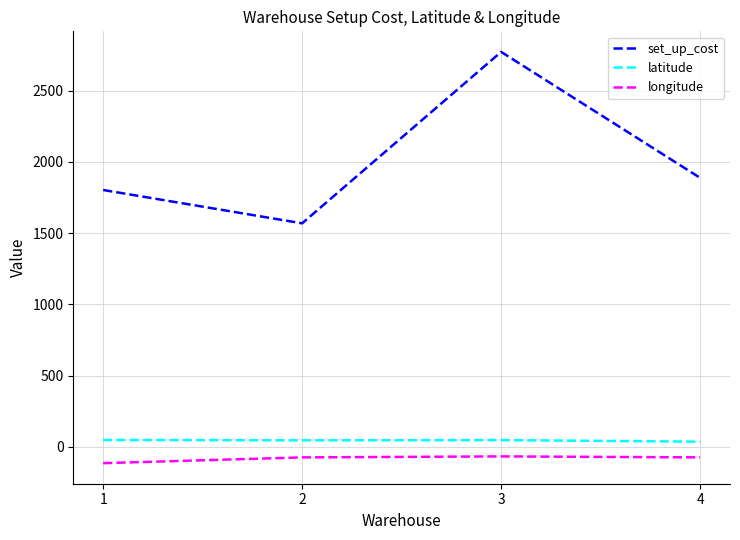

The value of set_up_cost at 1 is 3196.7. True or false?

False